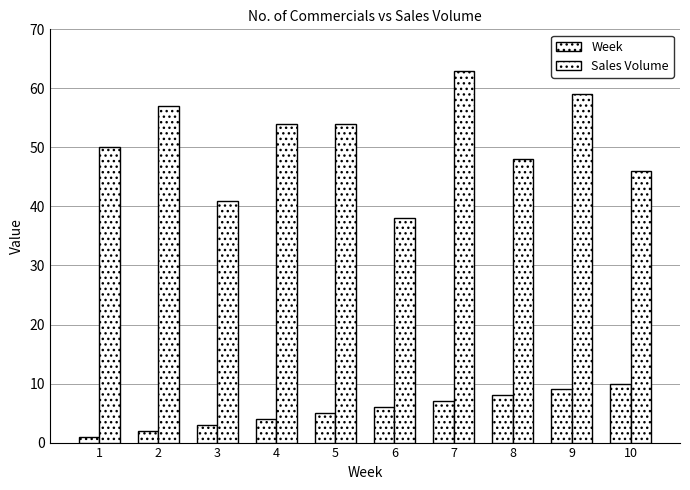

Count the number of data series in this chart.

2